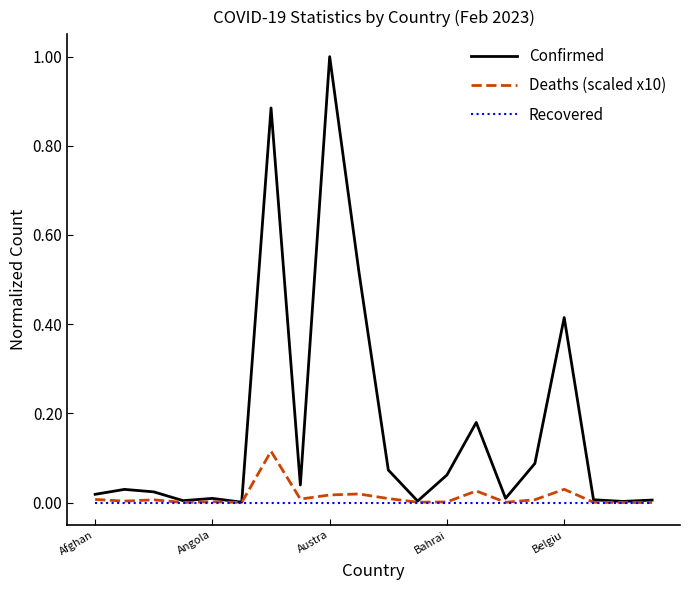

What is the maximum value shown in the chart?

1.0